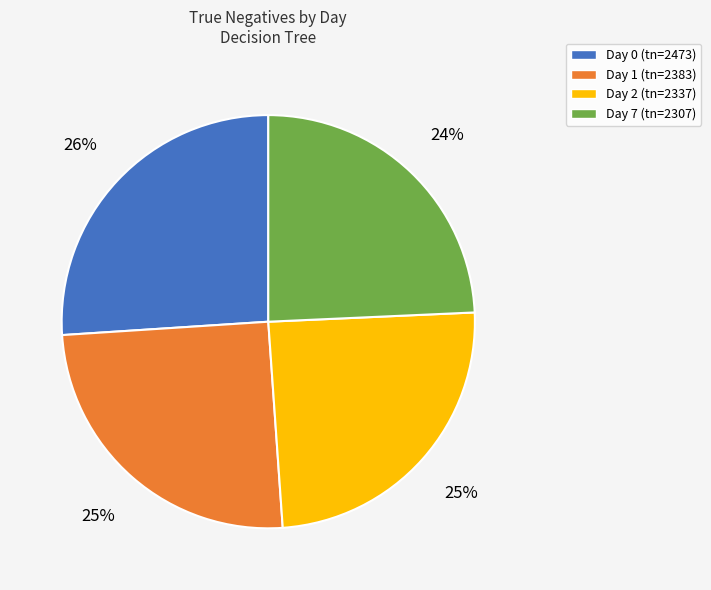

Is there a majority slice in this chart?

No